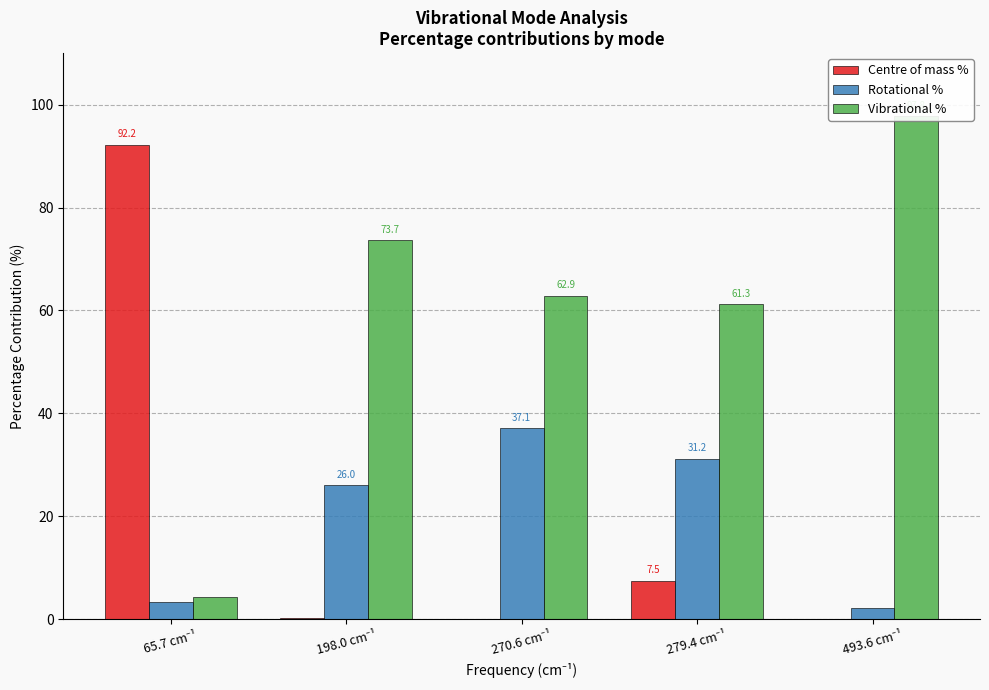

At which label does Rotational % reach its peak?

270.6 cm⁻¹